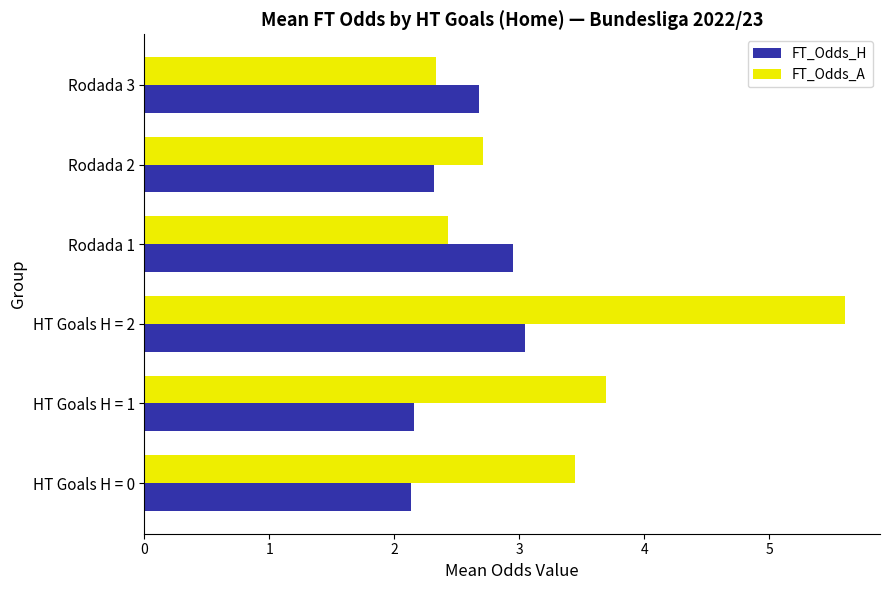

The value of FT_Odds_H at HT Goals H = 2 is 0.7. True or false?

False